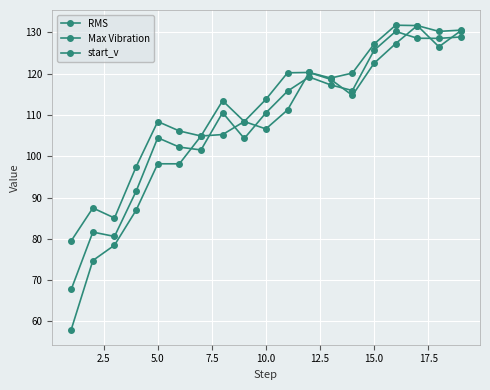

How many lines are shown in the chart?

3